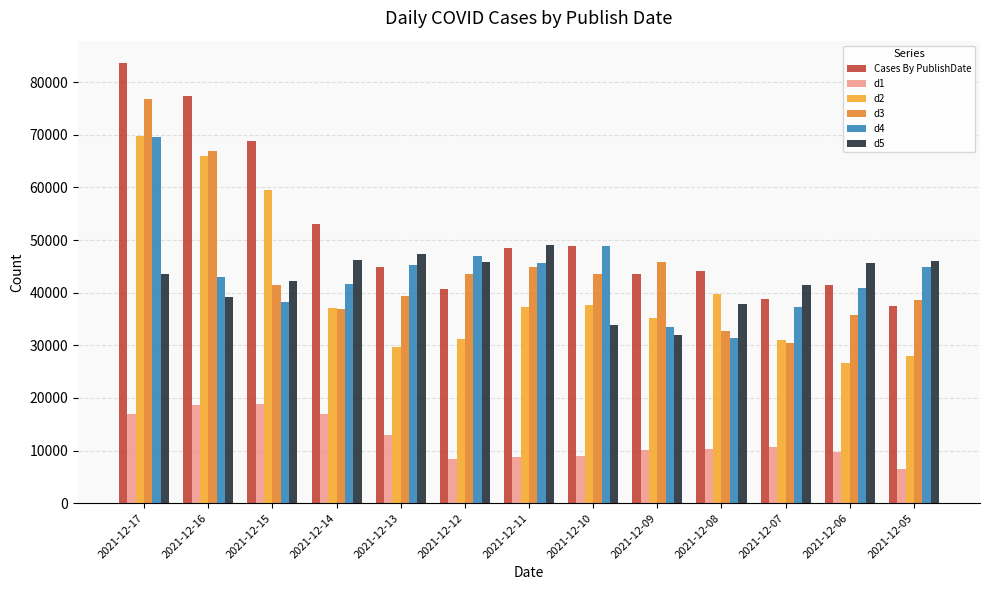

What is the approximate value of d5 at 2021-12-10?

33937